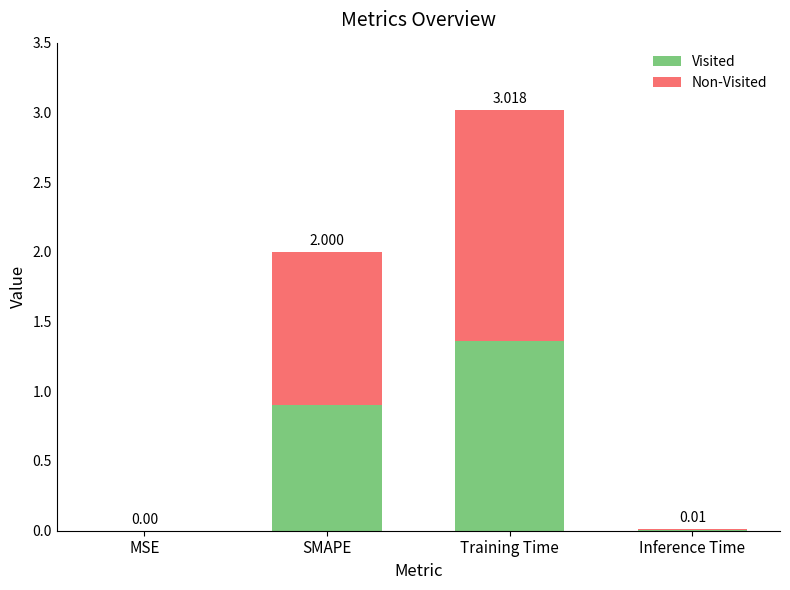

Does the chart contain stacked bars?

Yes